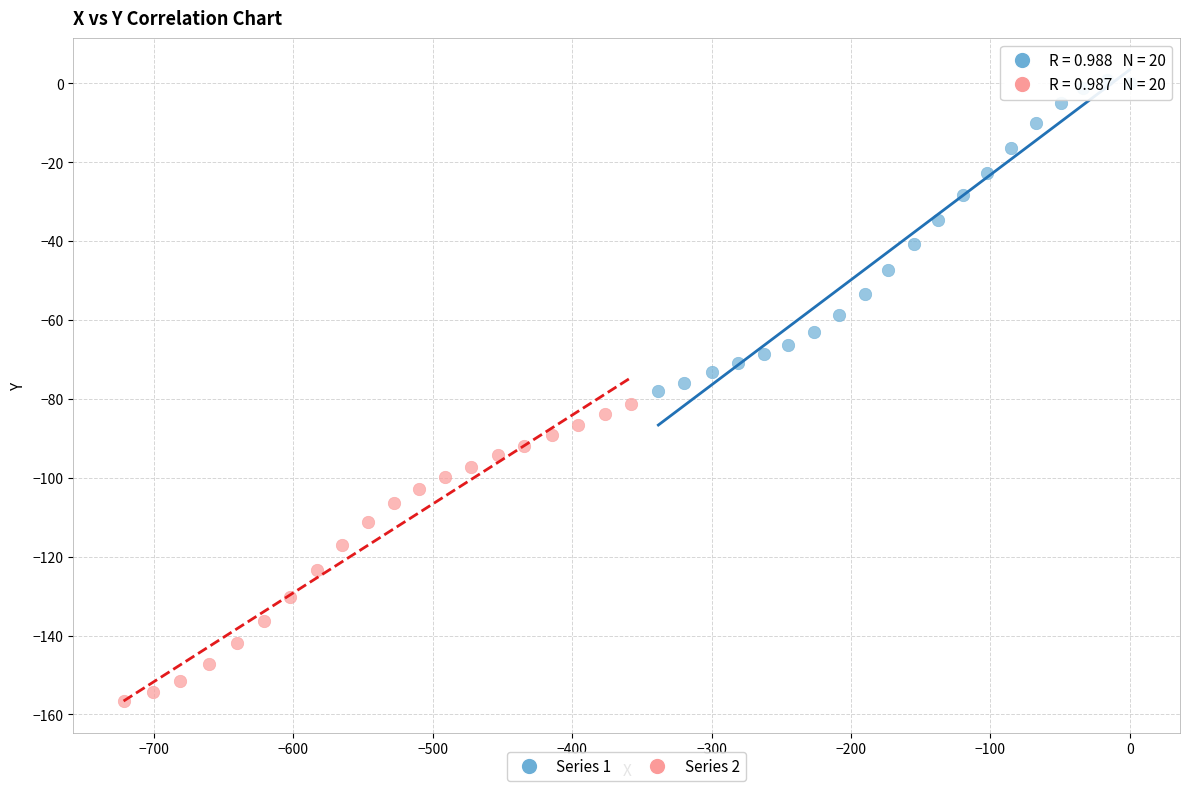

Which series has the widest spread of Y values?

Series 1